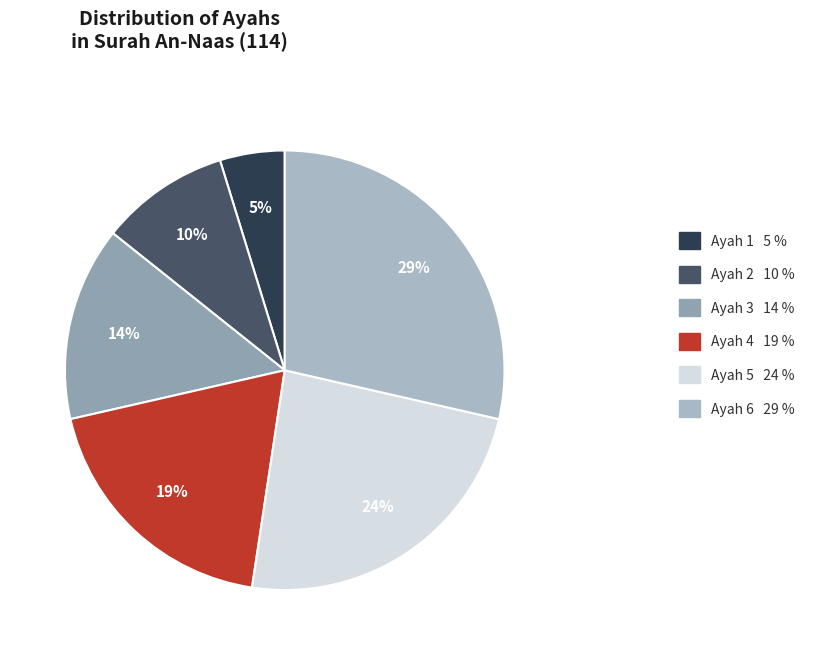

The Ayah 6 slice represents 29% of the pie. True or false?

True